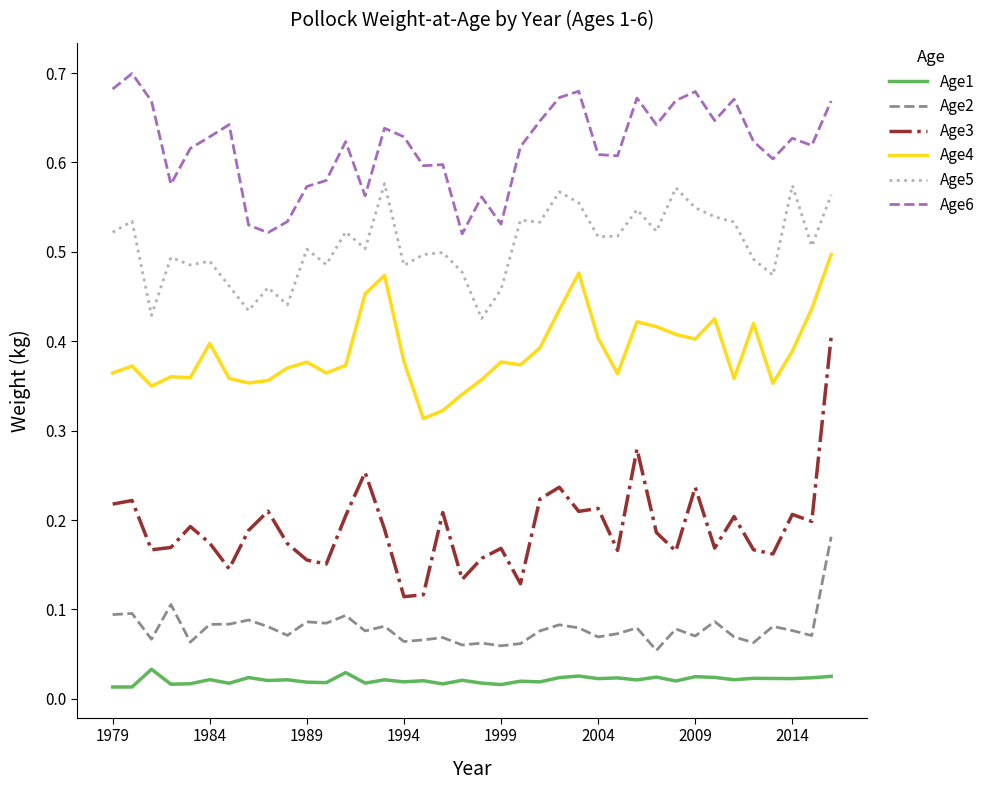

True or false: Age4 and Age2 intersect in this chart.

False